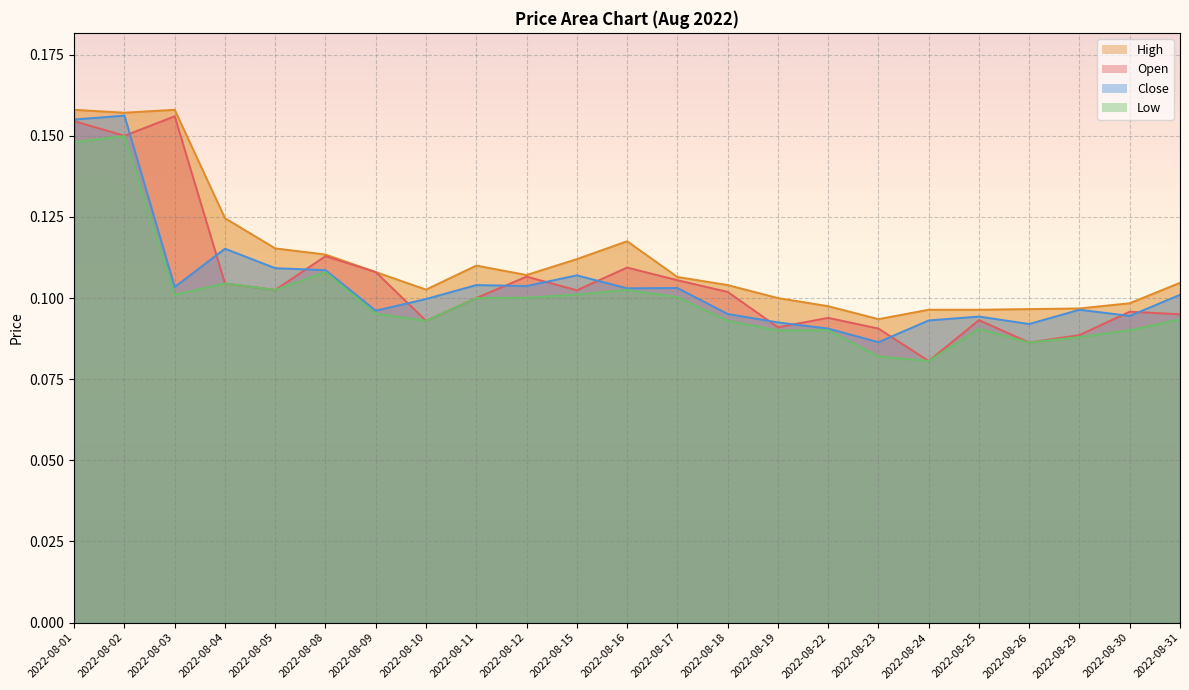

The Close series shows 0.2 at 2022-08-03. True or false?

False